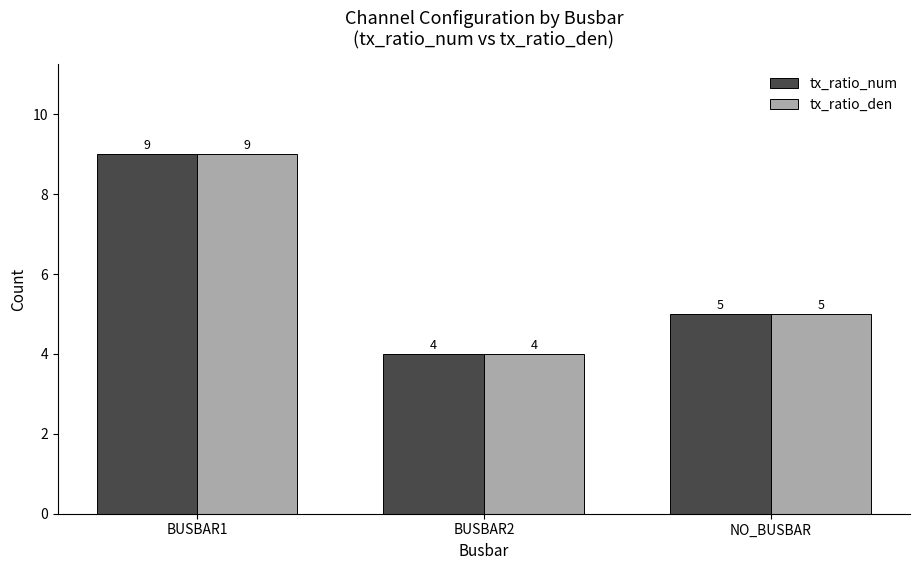

True or false: tx_ratio_den has a value of 15 at BUSBAR1.

False